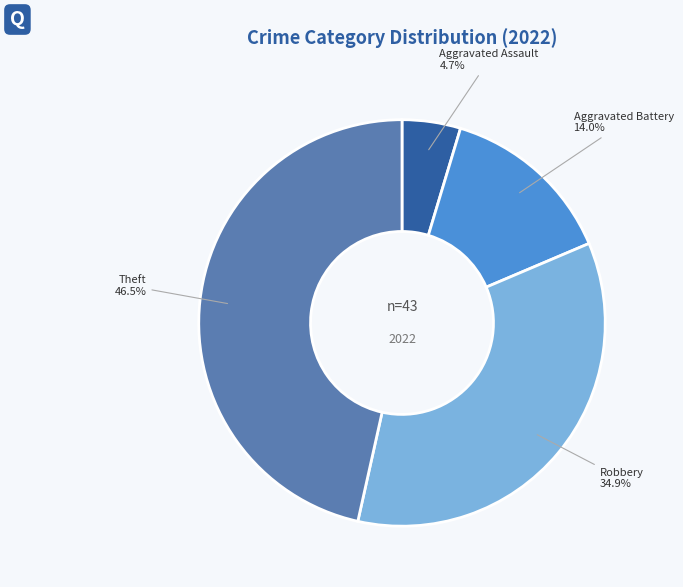

Does any single category account for the majority?

No